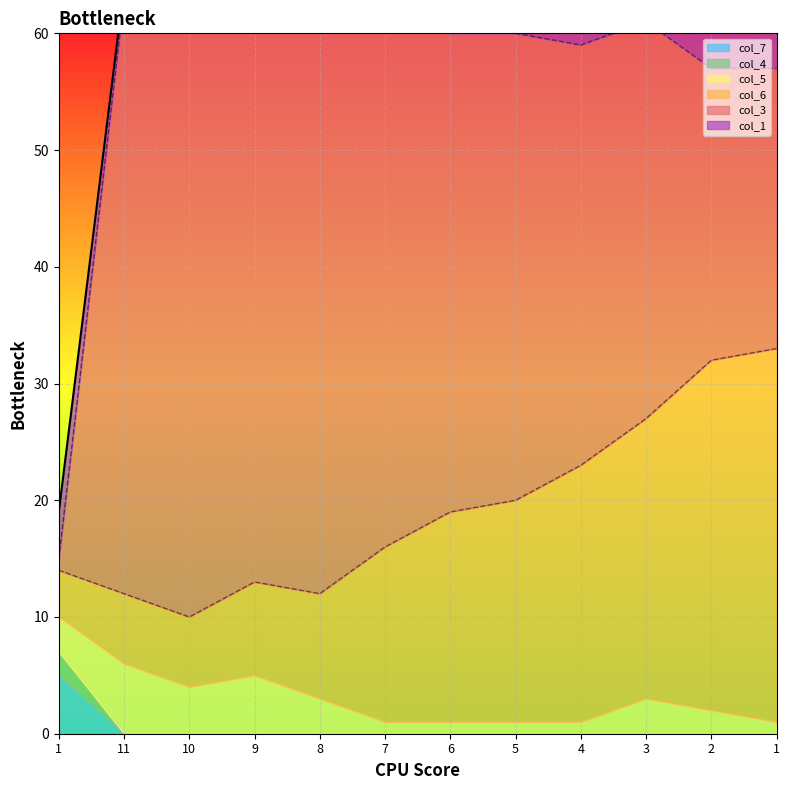

Which category has the lowest value in the col_7 series?

11